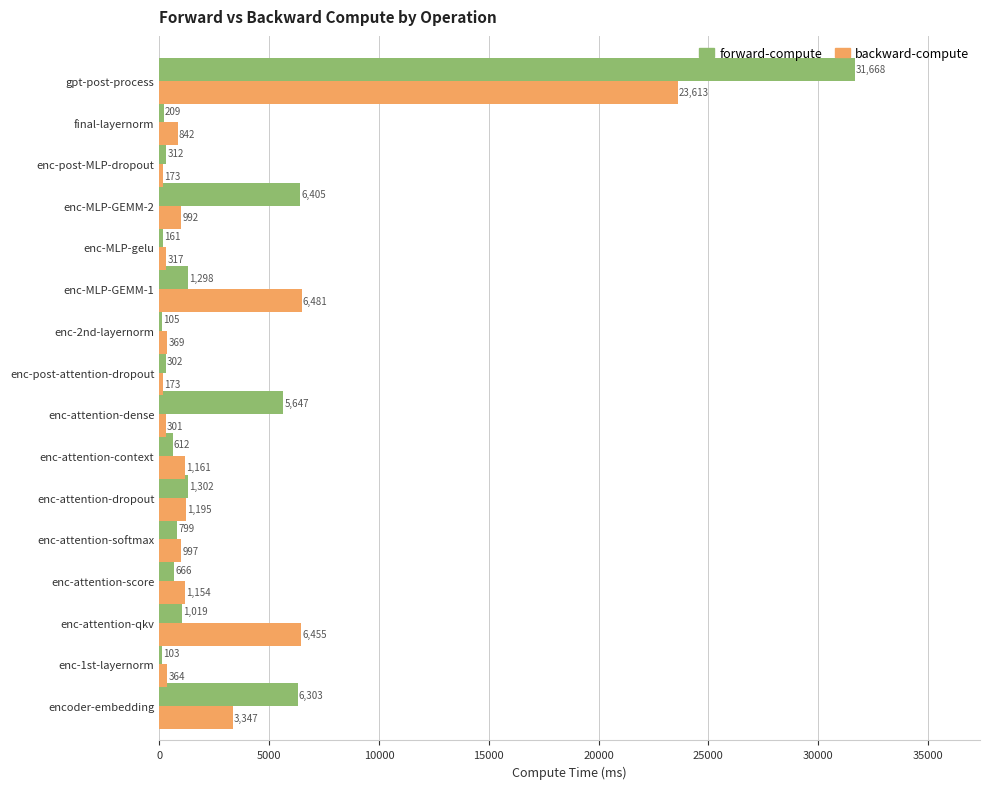

Is the value of backward-compute at enc-attention-context greater than the value of forward-compute at enc-post-MLP-dropout?

Yes